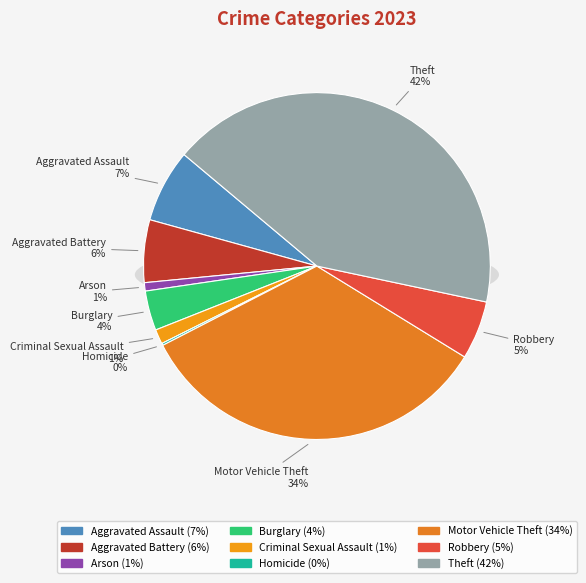

Count the number of slices in the pie.

9